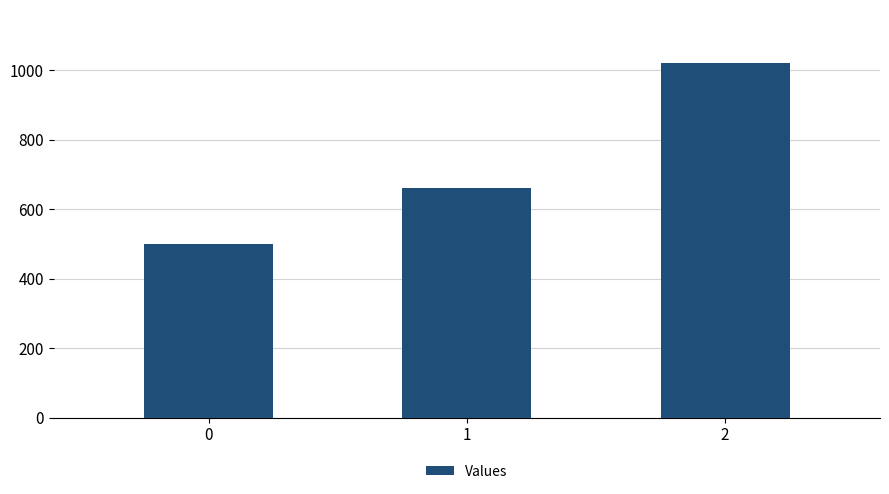

Which category has the highest value across all series?

2